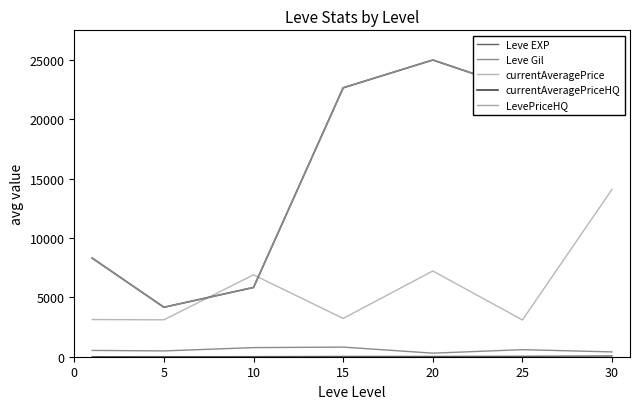

Does the chart display data point markers on the line(s)?

No